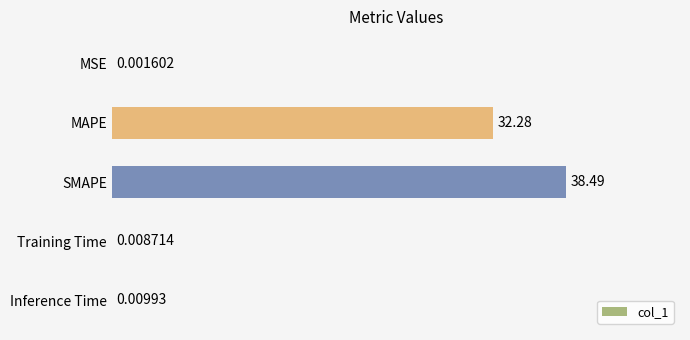

Between Training Time and MSE, which is larger?

Training Time